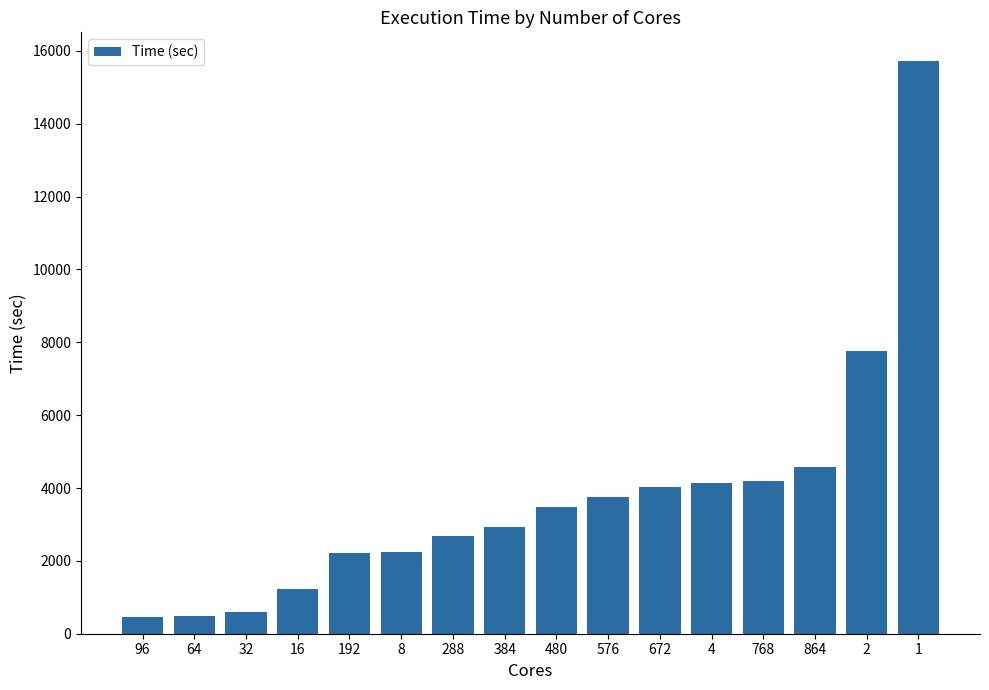

Read the value at 576.

3750.7